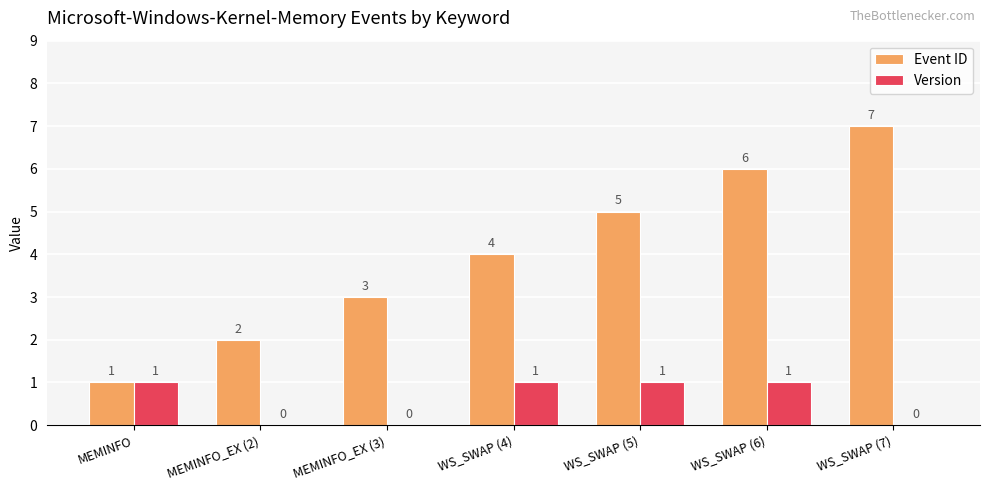

Which series has the largest total across all categories?

Event ID